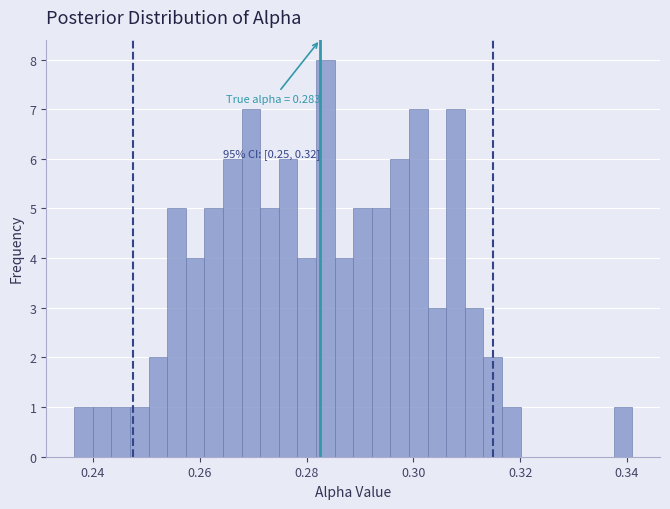

Around what value on the x-axis is the tallest bar? Give the approximate position of its centre, as read against the axis.

0.284